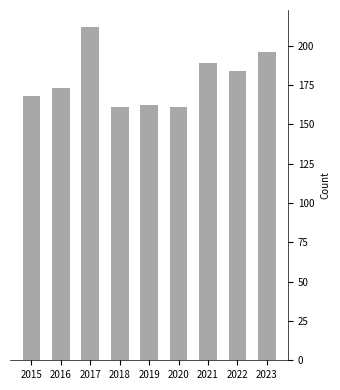

Read the value at 2022.

184